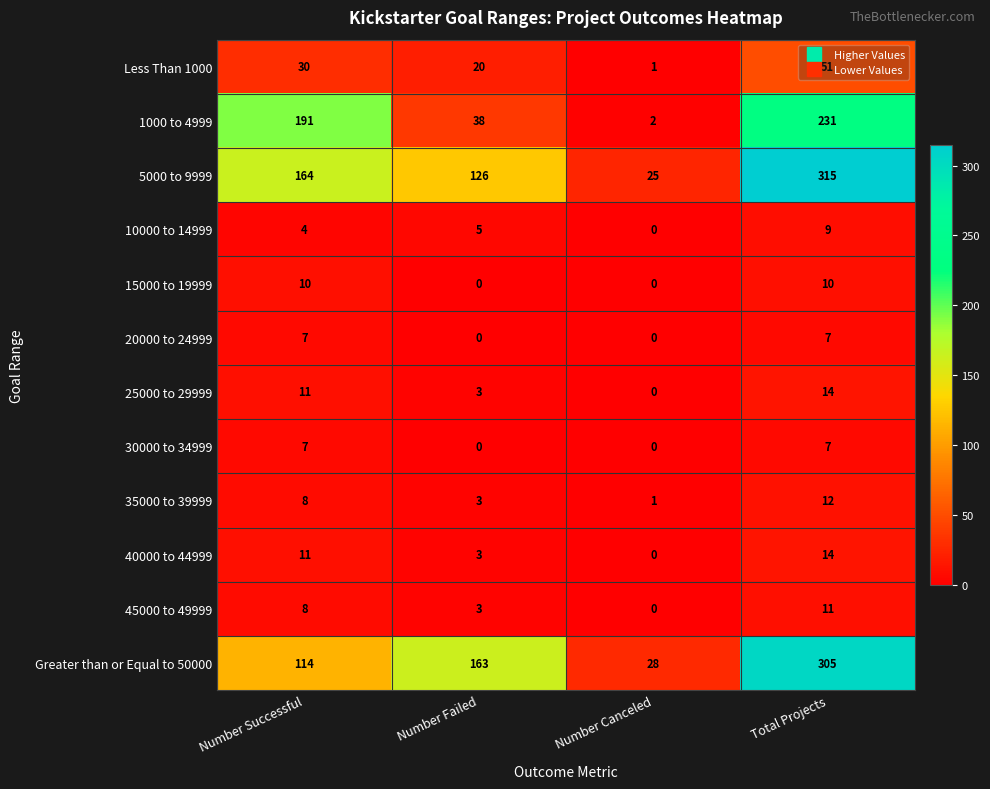

What is the sum of all 20000 to 24999 values?

14